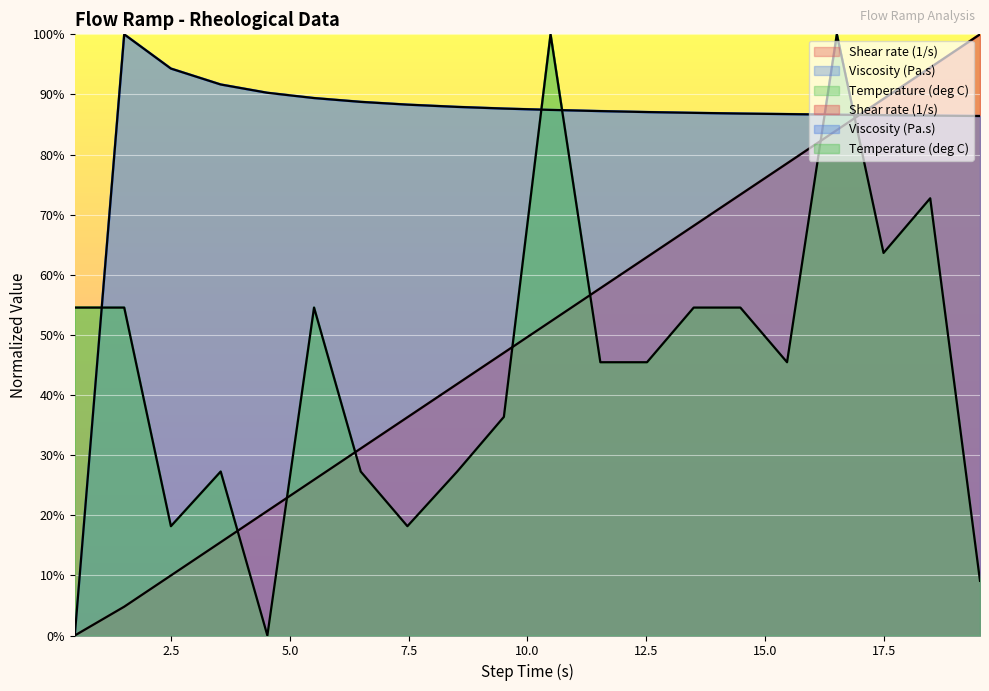

What is the maximum value shown in the chart?

100.0